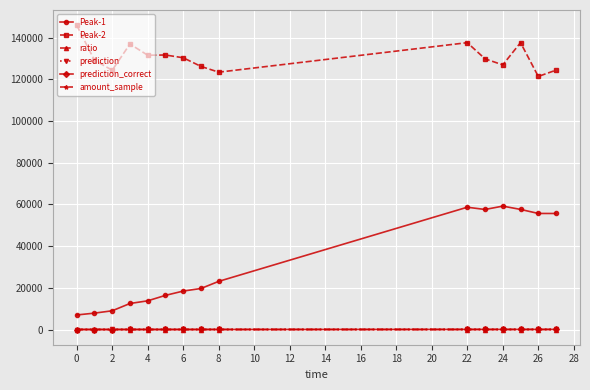

Which series has the largest range (max minus min)?

Peak-1